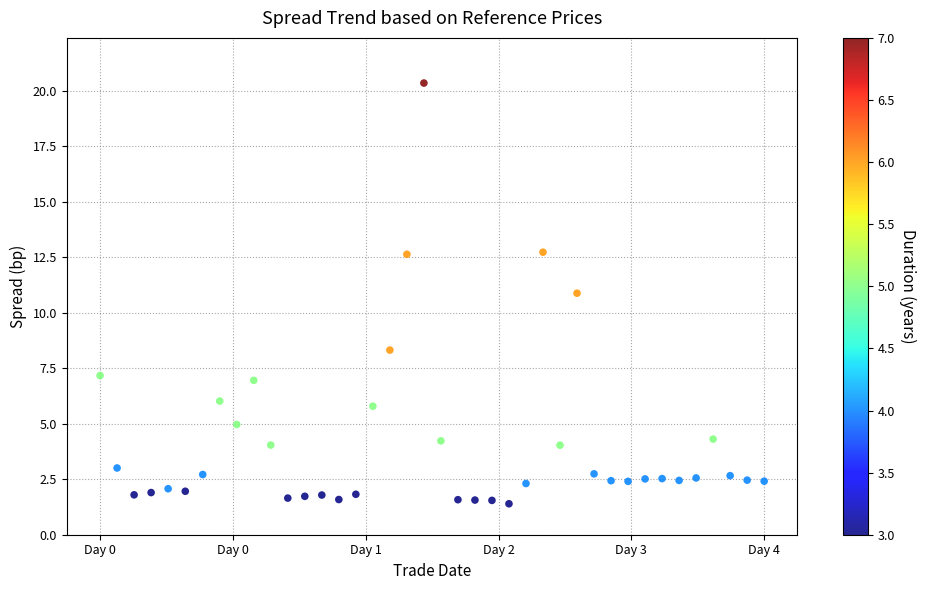

What is the range of X values (max minus min)?

4.1